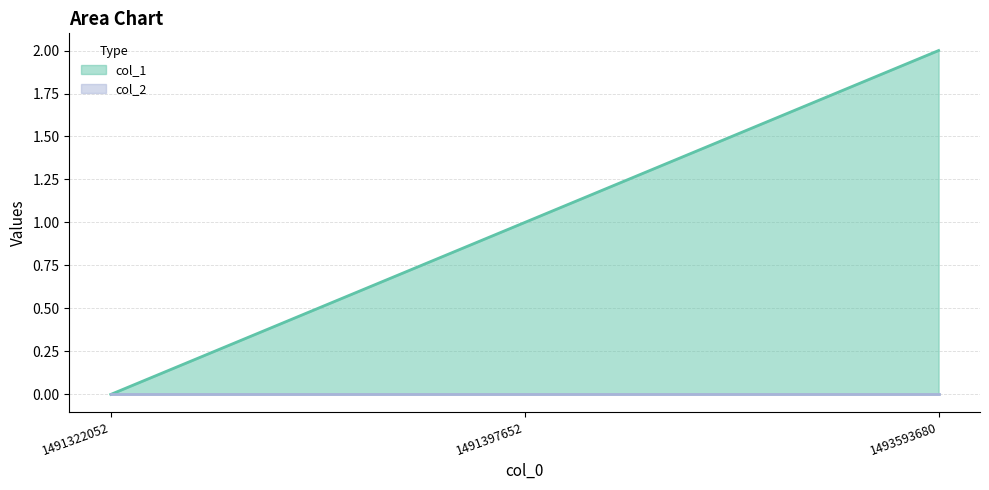

What is the difference between the maximum and second lowest values?

1